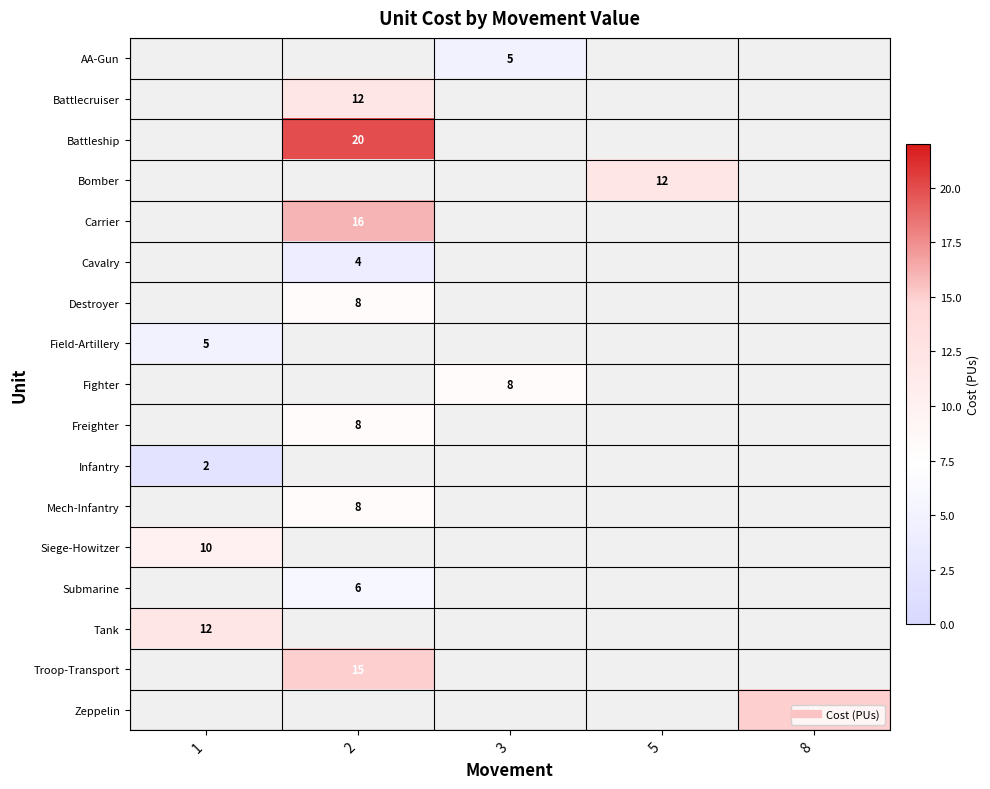

What is the minimum value shown in the chart?

2.0